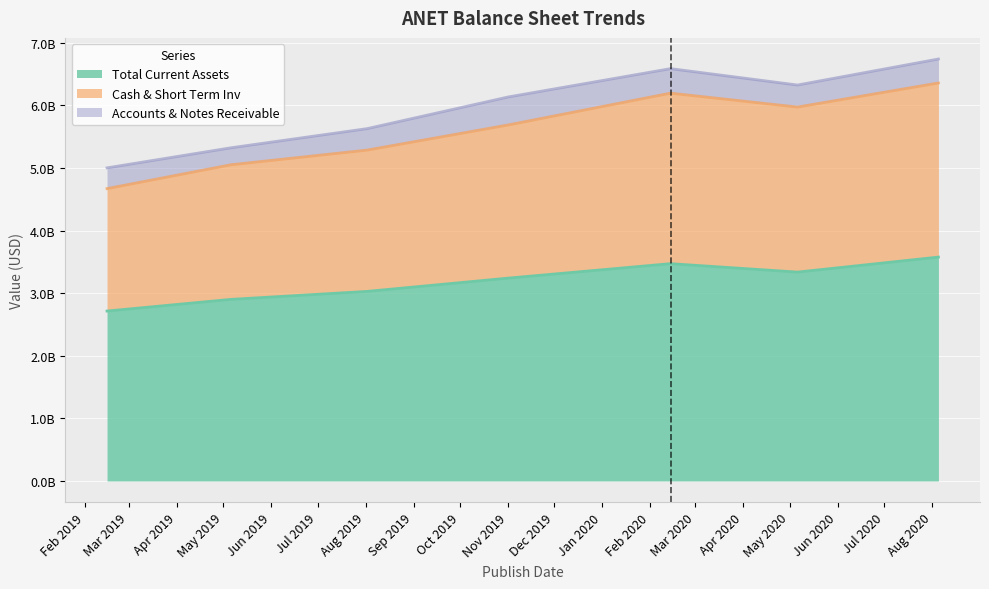

What is the approximate value of Total Current Assets at 2019-02-15, to the nearest 100?

2714802000